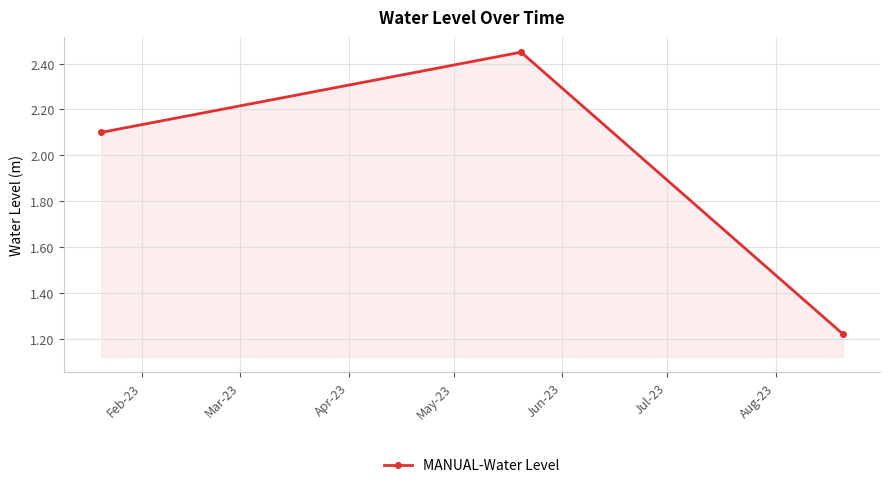

How many values exceed 2?

2